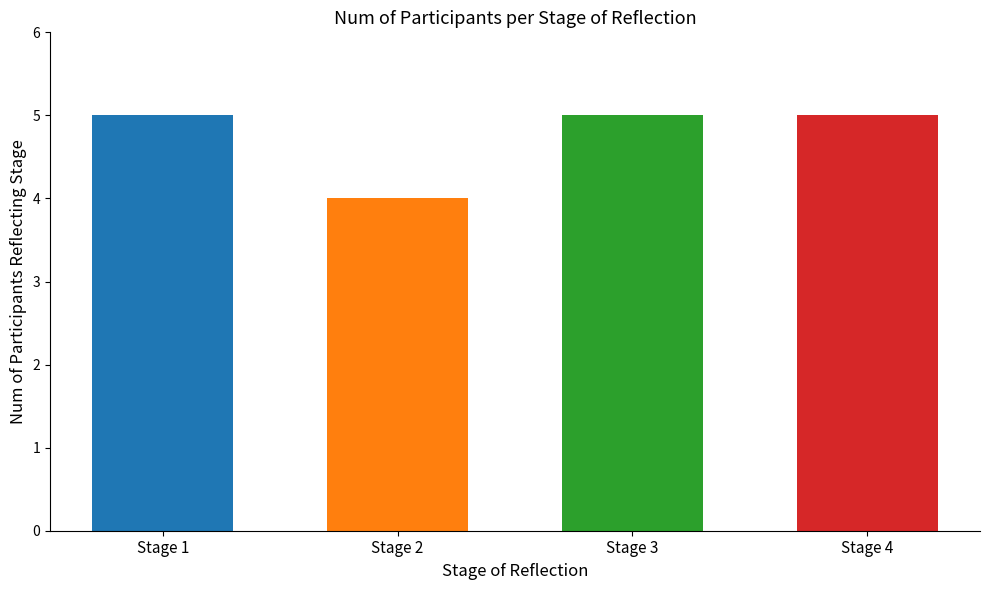

The chart shows a value of 4 at Stage 2. True or false?

True